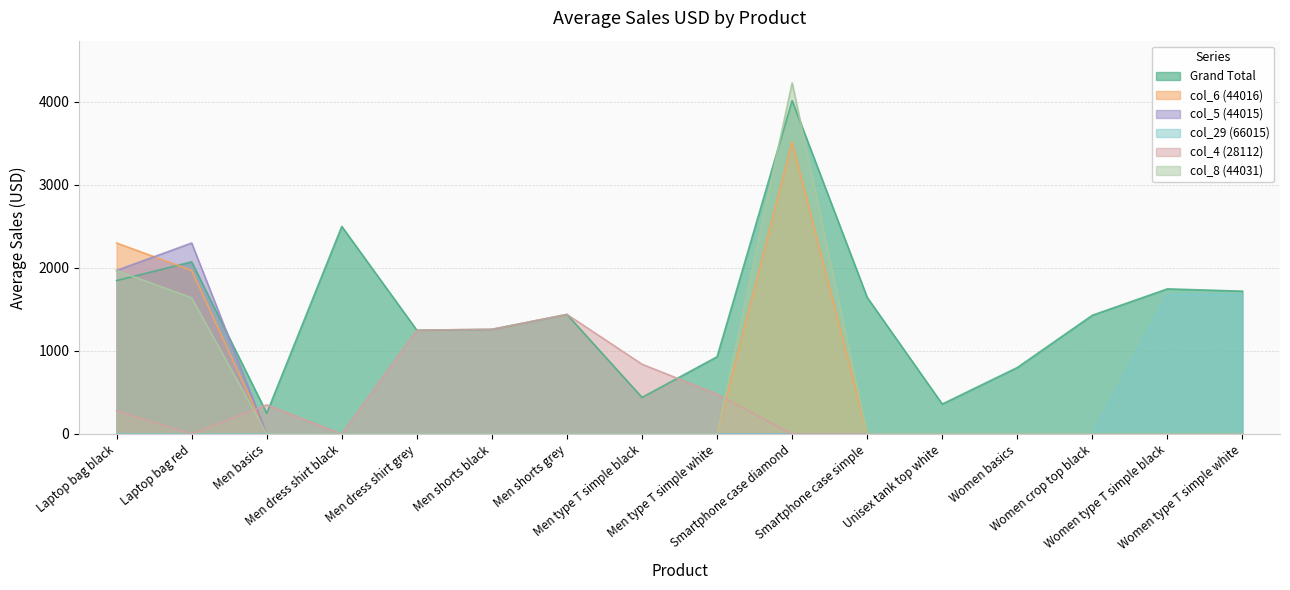

Reading left to right, transcribe all the data shown in this chart.

Grand Total (col_41): 1847.3	2073.1	250.0	2500.0	1250.0	1260.0	1440.0	440.0	930.0	4016.0	1645.0	360.0	800.0	1430.0	1747.5	1720.0
col_6 (44016): 2300.0	1970.0	0.0	0.0	0.0	0.0	0.0	0.0	0.0	3520.0	0.0	0.0	0.0	0.0	0.0	0.0
col_5 (44015): 1970.0	2300.0	0.0	0.0	0.0	0.0	0.0	0.0	0.0	0.0	0.0	0.0	0.0	0.0	0.0	0.0
col_29 (66015): 0.0	0.0	0.0	0.0	0.0	0.0	0.0	0.0	0.0	0.0	0.0	0.0	0.0	0.0	1680.0	1680.0
col_4 (28112): 280.0	0.0	350.0	0.0	1250.0	1260.0	1440.0	840.0	480.0	0.0	0.0	0.0	0.0	0.0	0.0	0.0
col_8 (44031): 1970.0	1640.0	0.0	0.0	0.0	0.0	0.0	0.0	0.0	4230.0	0.0	0.0	0.0	0.0	0.0	0.0